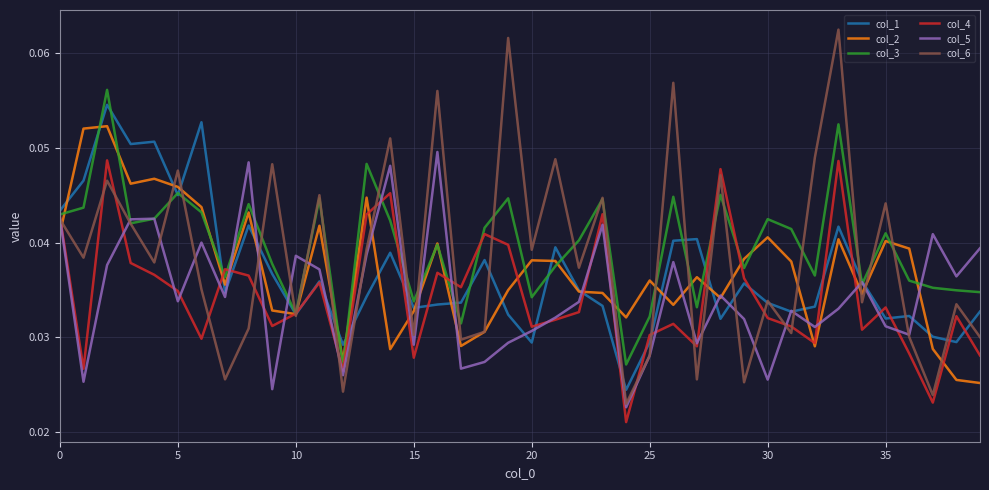

Which series has the widest spread of values?

col_6